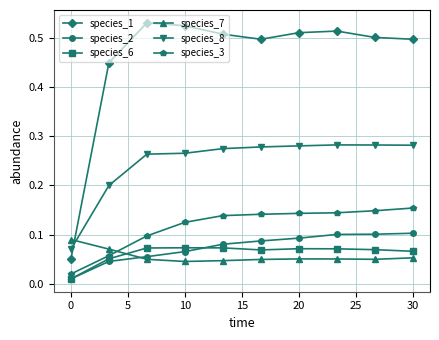

Which series has the widest spread of values?

species_1